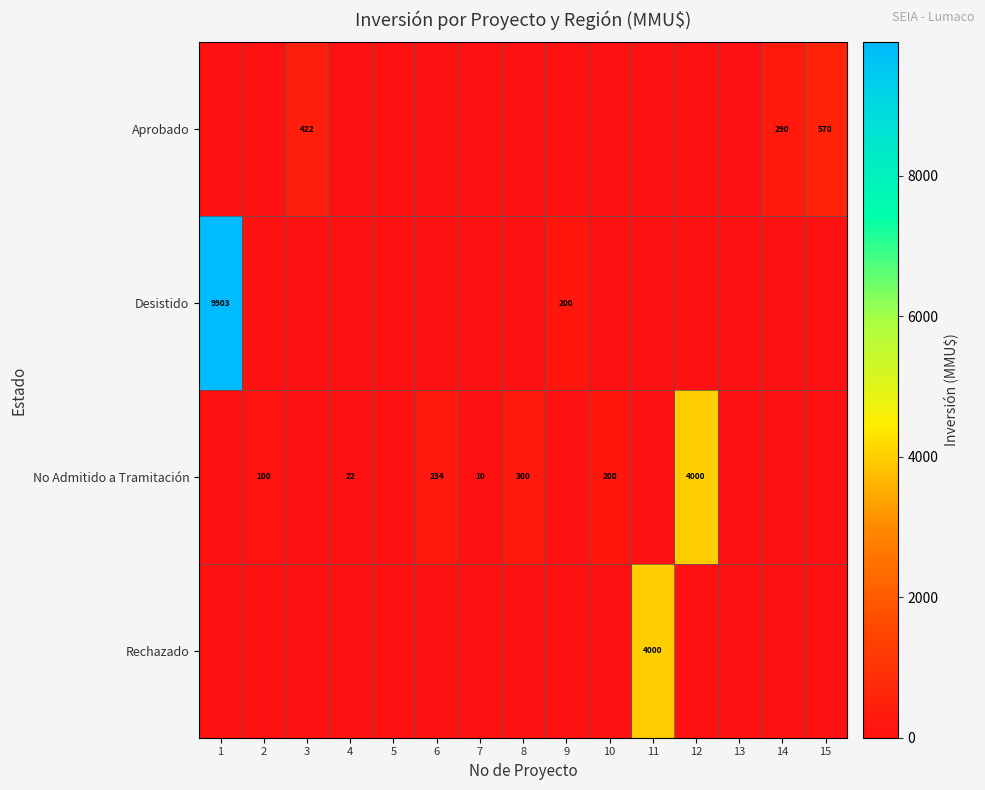

The No Admitido a Tramitación series shows 300 at 8. True or false?

True